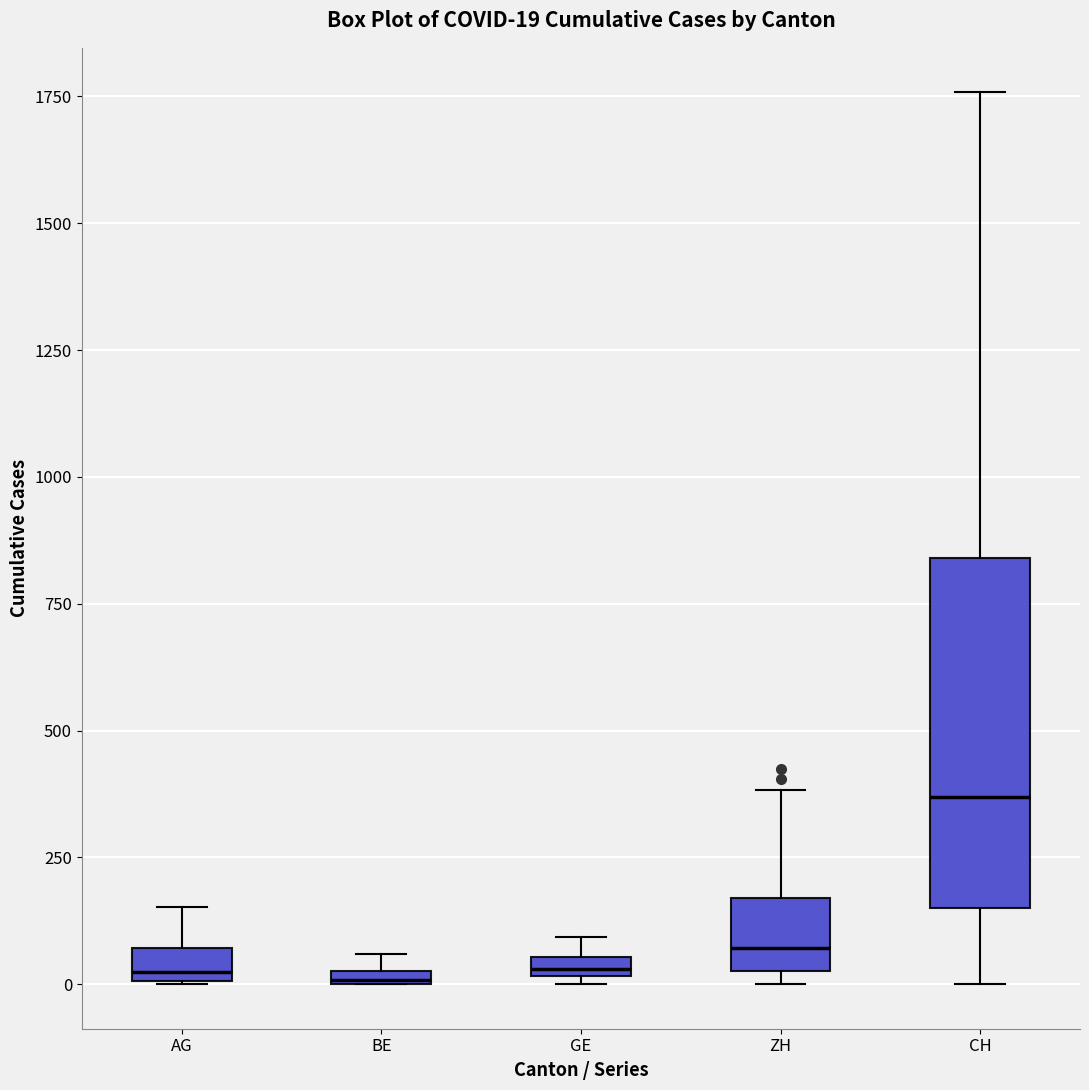

Which box is the tallest, from its lower edge to its upper edge?

CH